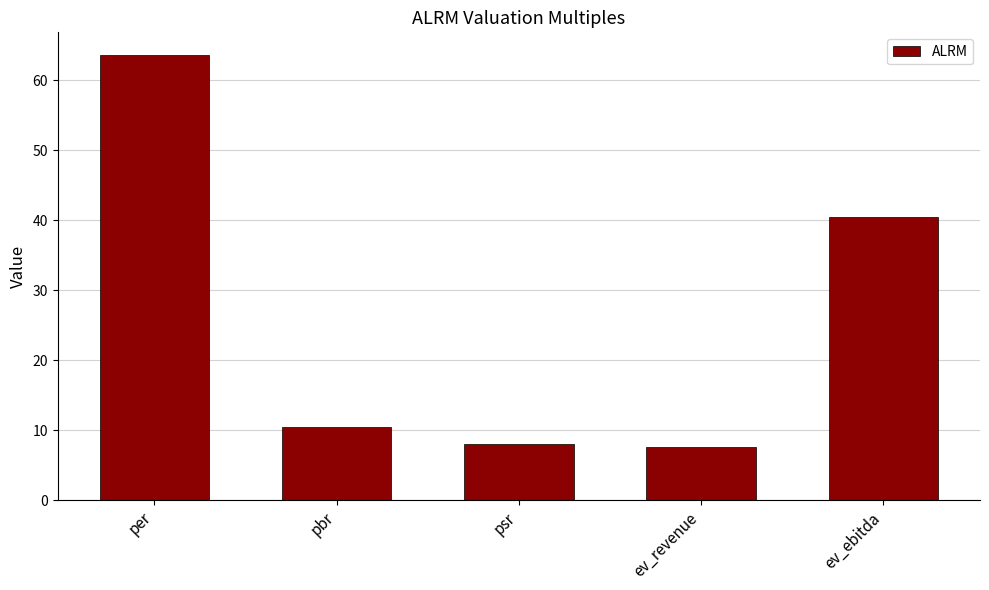

The value at pbr is 10.5. True or false?

True